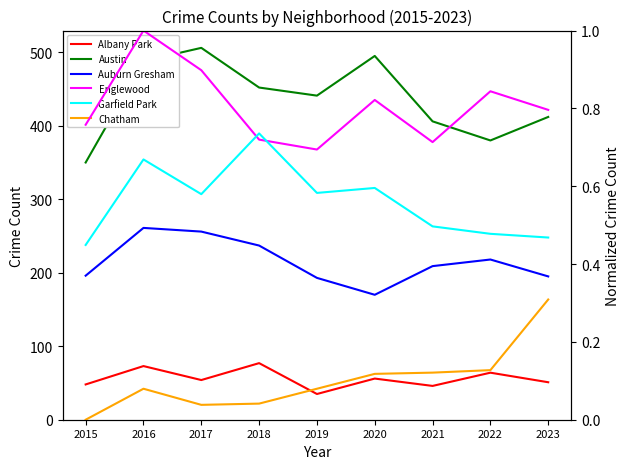

What is the lowest value of the Austin series?

350.0